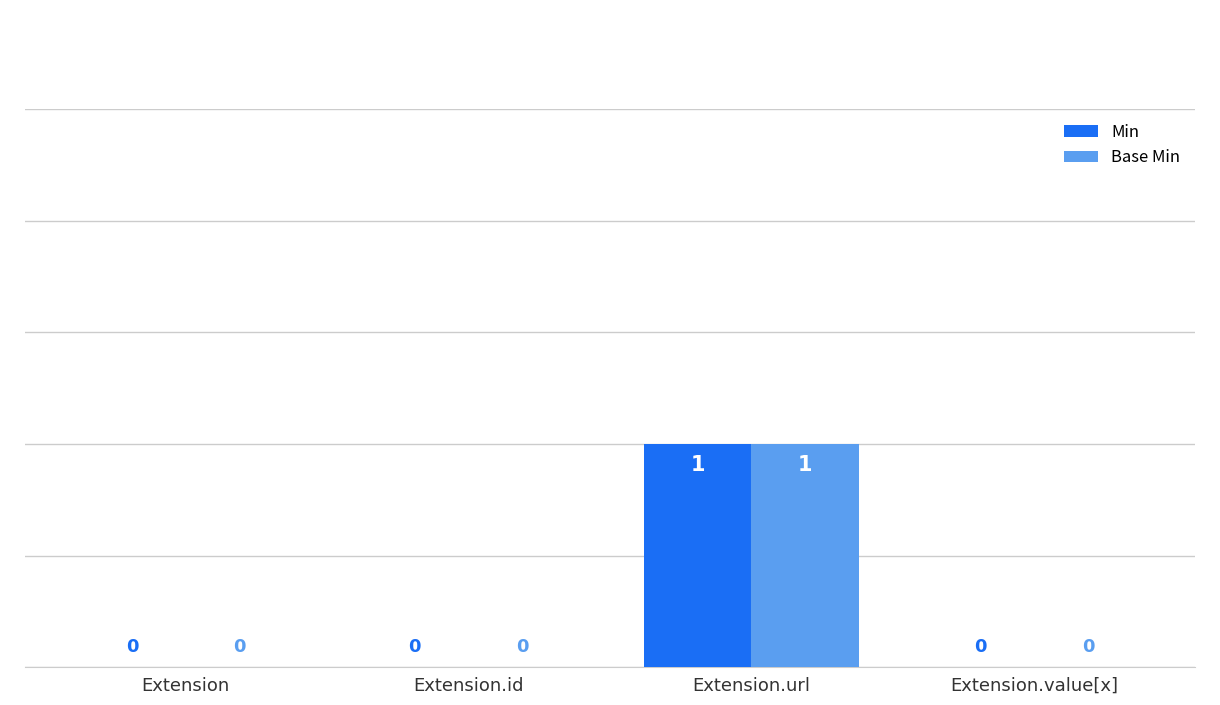

How many positive values does the Base Min series have?

1